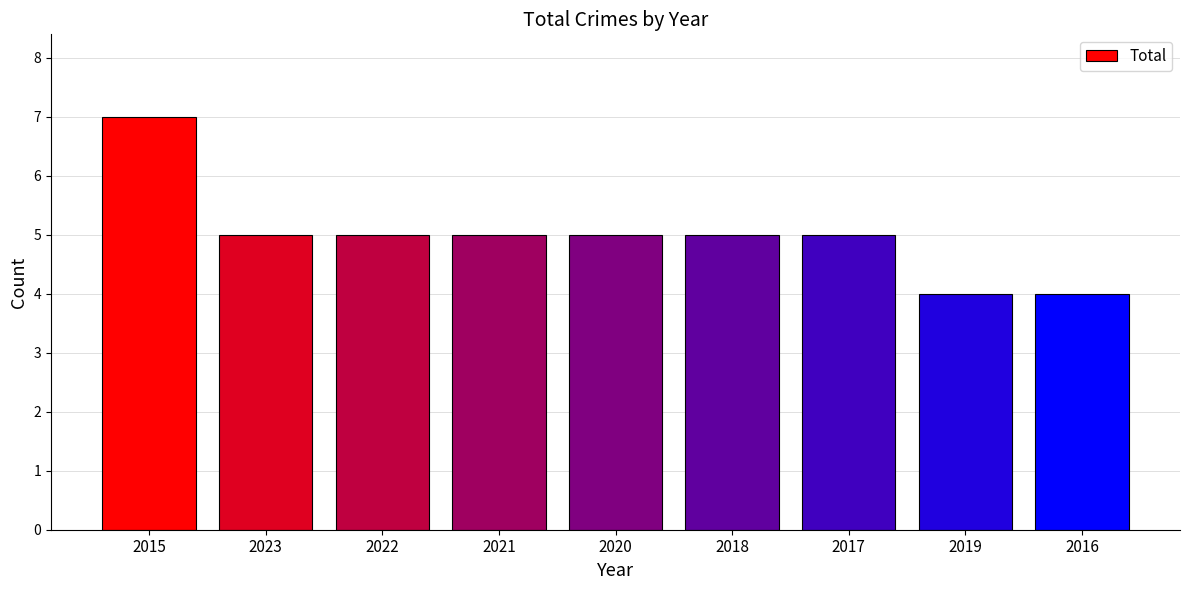

At which label does the data first exceed 5?

2015